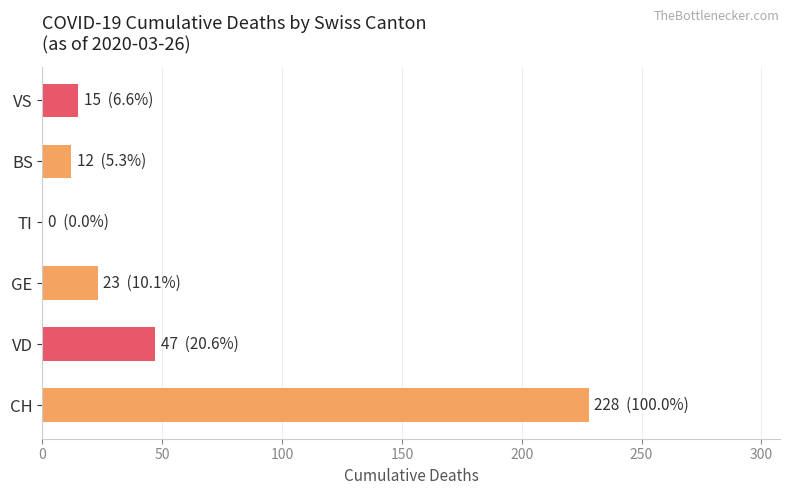

At which category does the chart reach its peak across all series?

CH